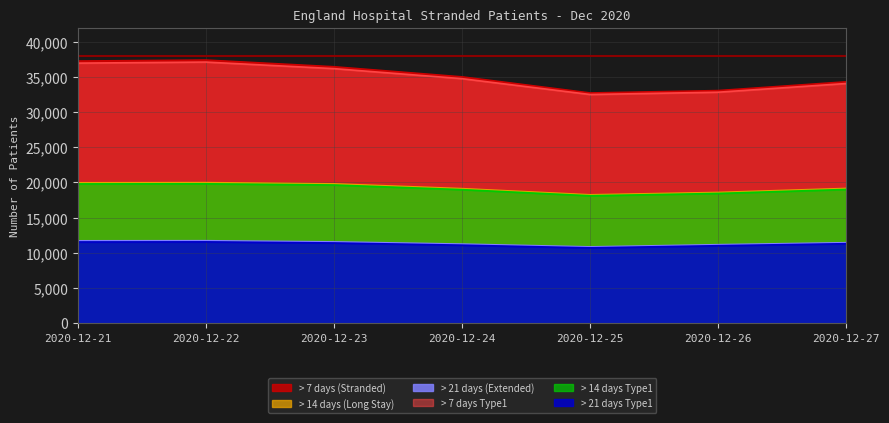

Which series has the widest spread of values?

> 7 days (Stranded)